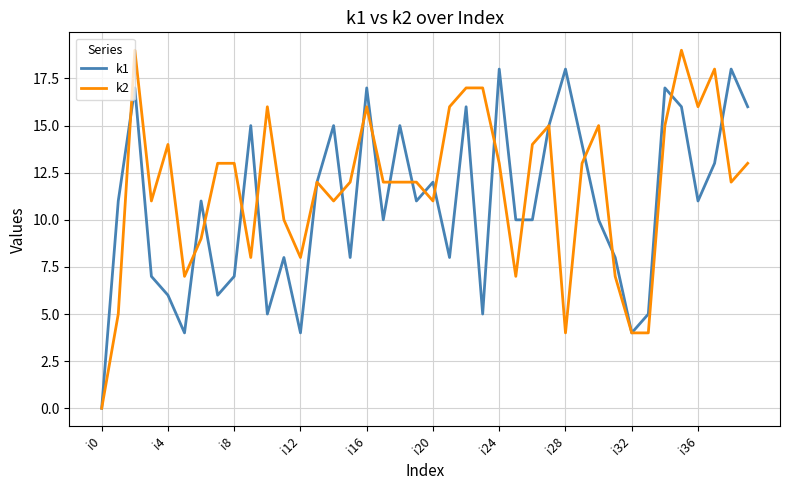

What is the sum of all k1 values?

433